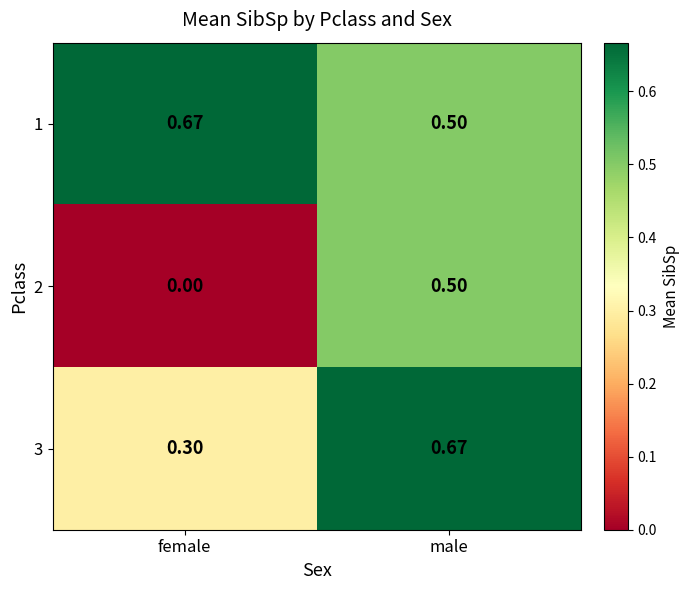

What is the total value across all series at male?

1.7